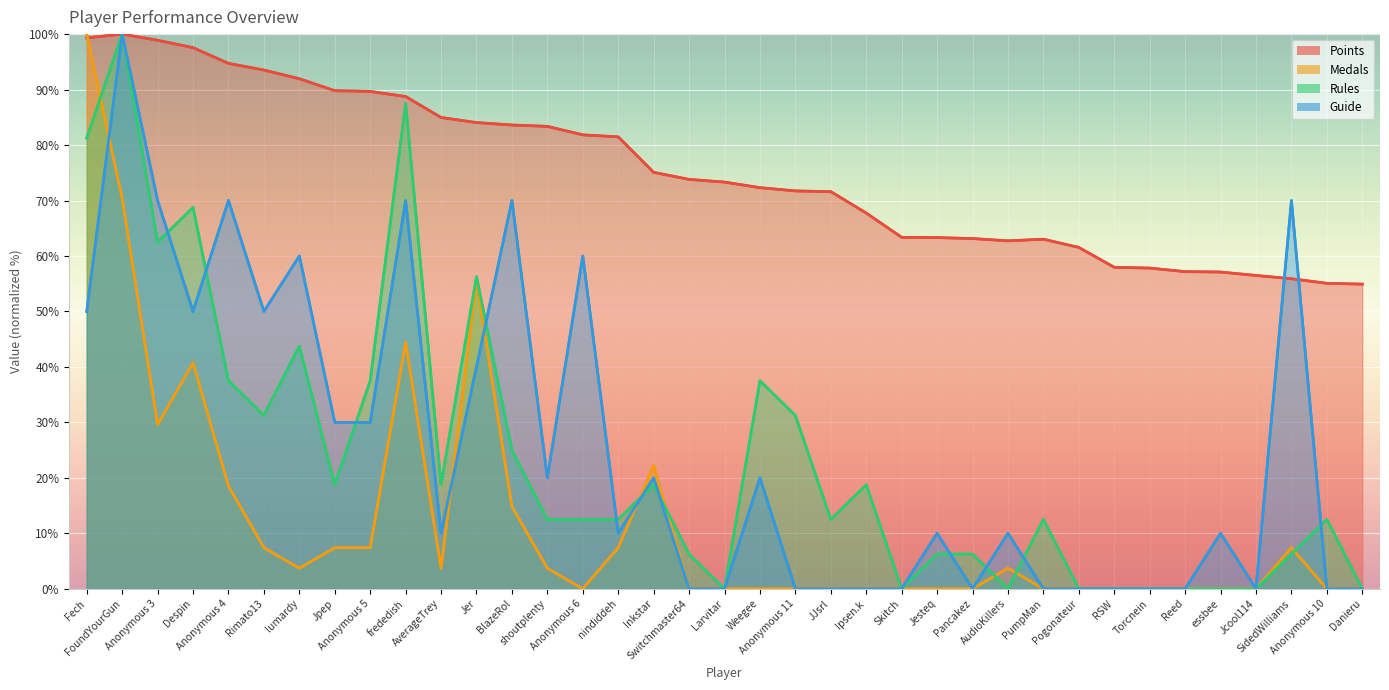

How many lines are shown in the chart?

4